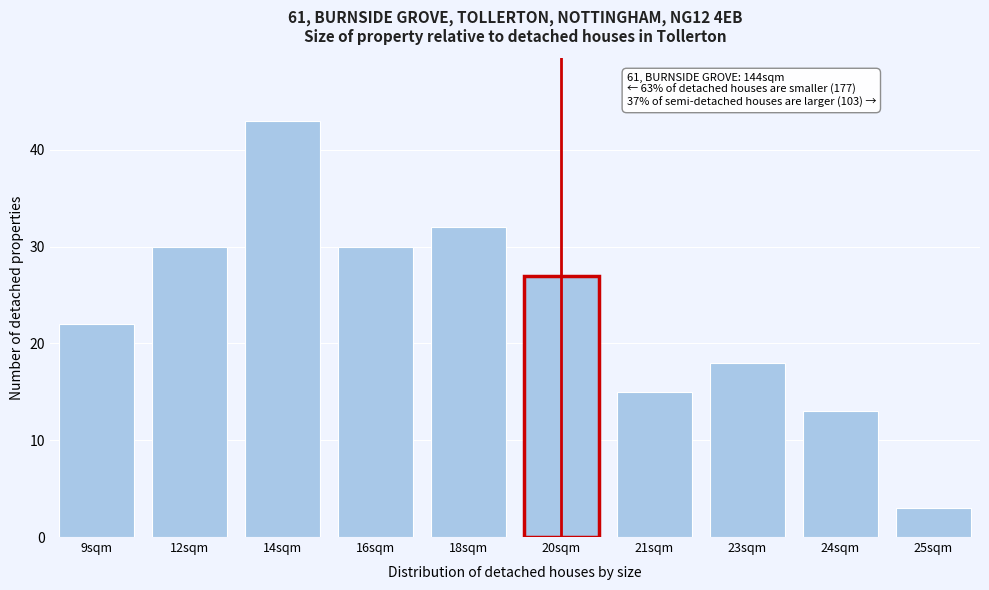

Reading left to right, transcribe all the data shown in this chart.

9sqm=22	12sqm=30	14sqm=43	16sqm=30	18sqm=32	20sqm=27	21sqm=15	23sqm=18	24sqm=13	25sqm=3